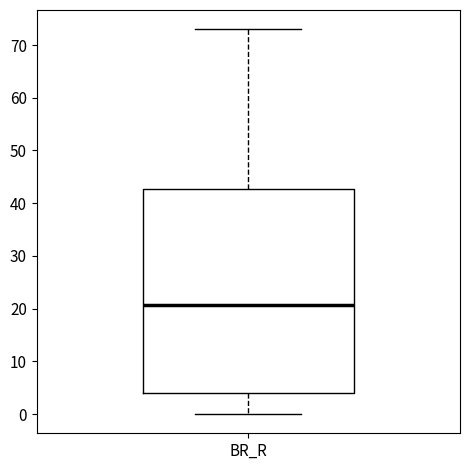

Read this box plot against the y-axis: the position of the median line, the range covered by the box, and the ends of both whiskers. The values are not printed on the chart, so give them approximately, as read against the axis.

median 21, box 4 to 43, whiskers 0 to 73